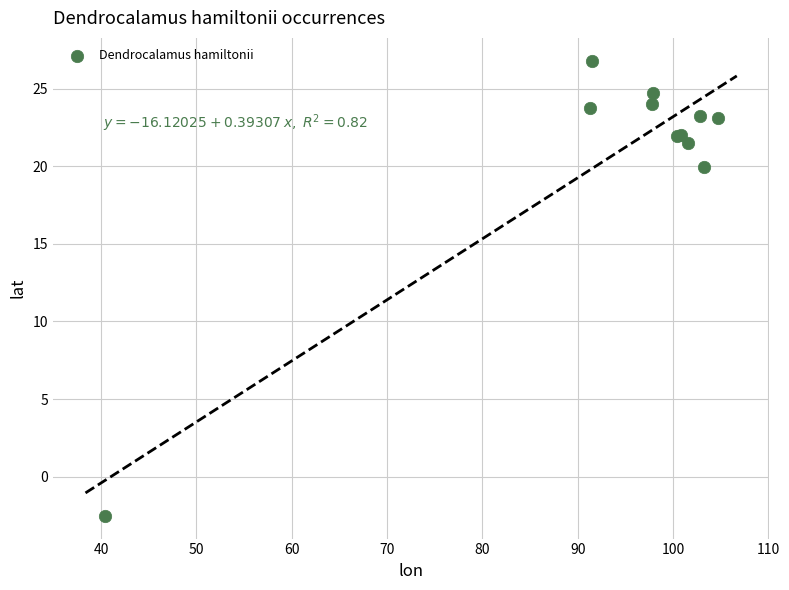

What Y value in the scatter plot is closest to 12?

19.9